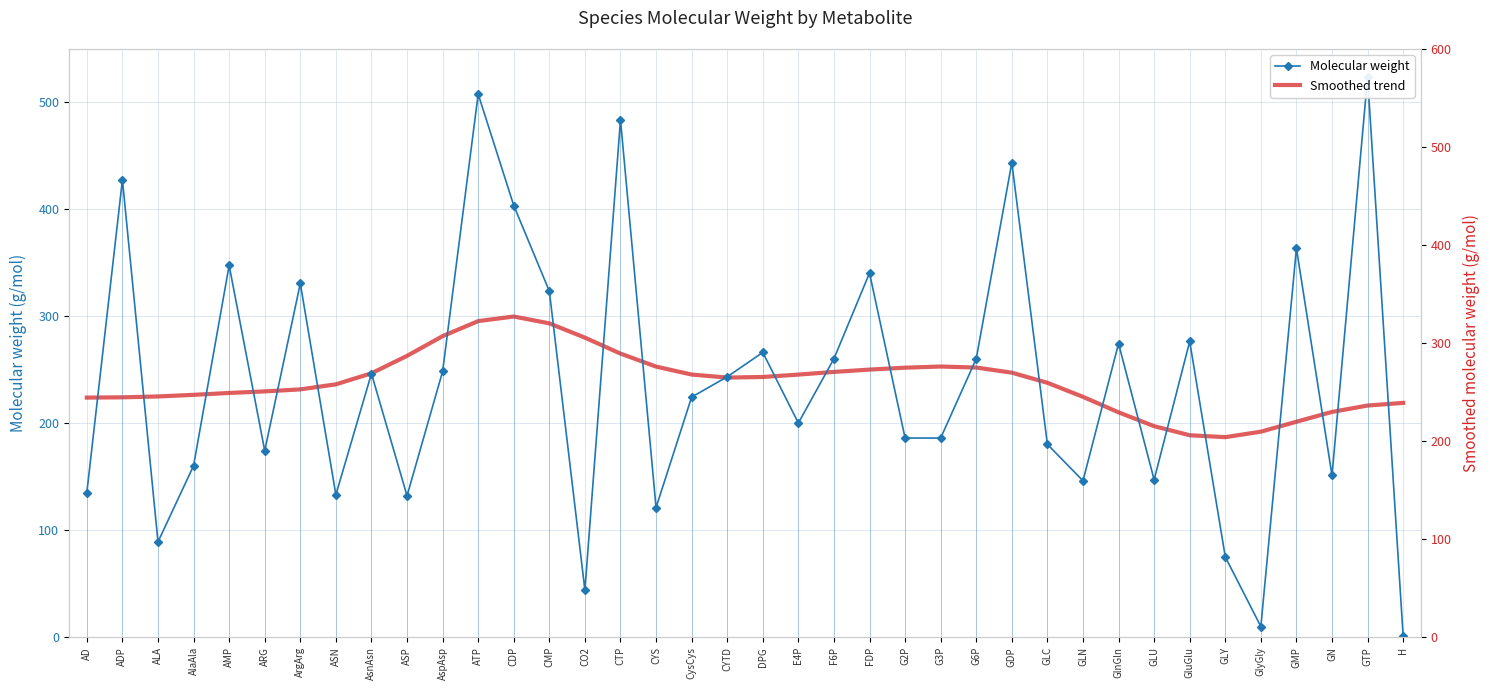

What is the difference between the highest and lowest values at ASN?

103.1